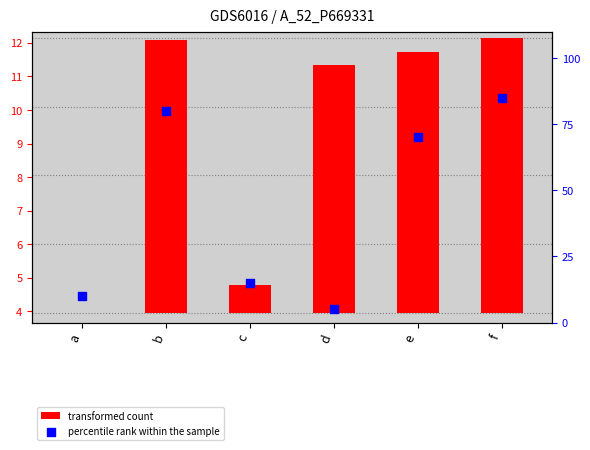

Which series has the widest spread of Y values?

percentile rank within the sample